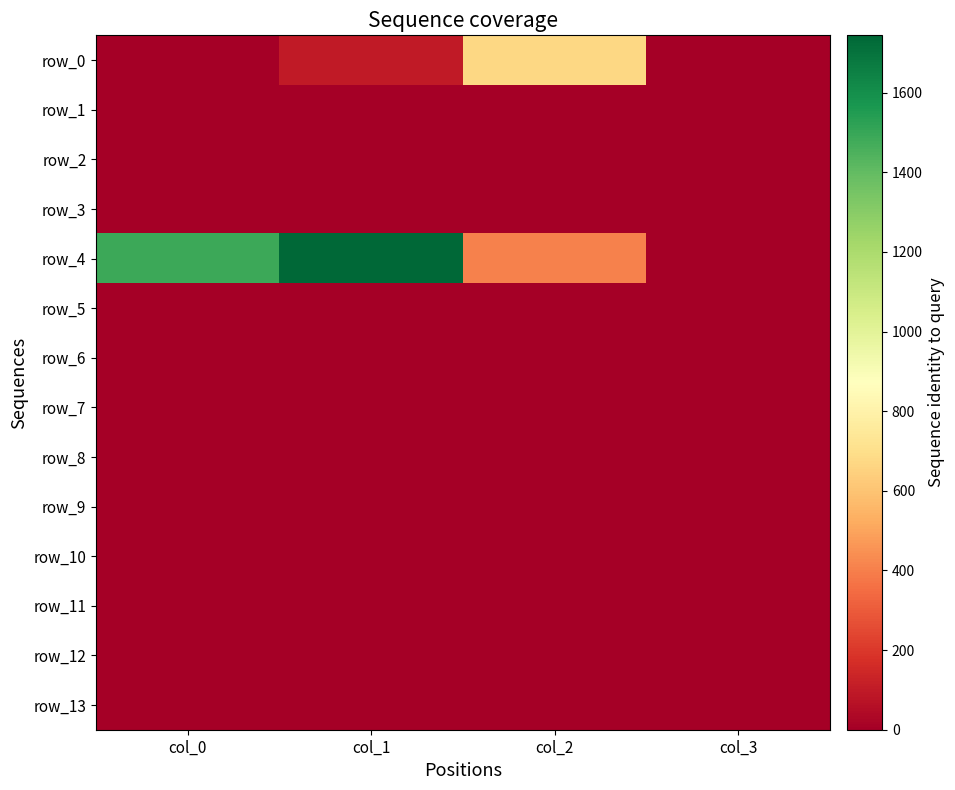

At how many categories does at least one series exceed 1077?

2